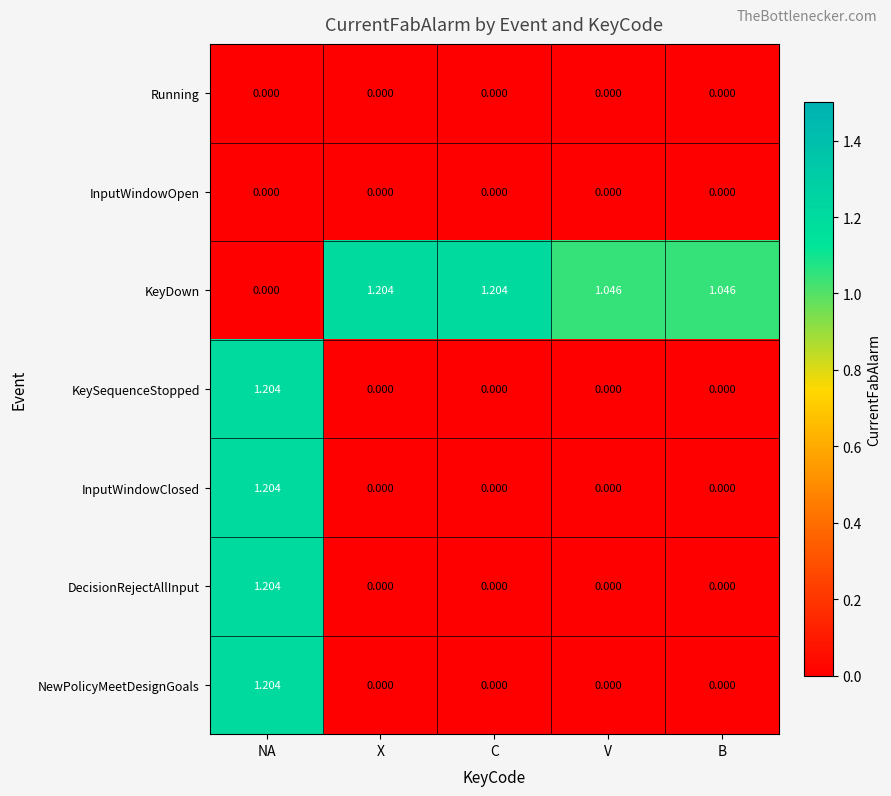

At how many categories does at least one series exceed 0?

5